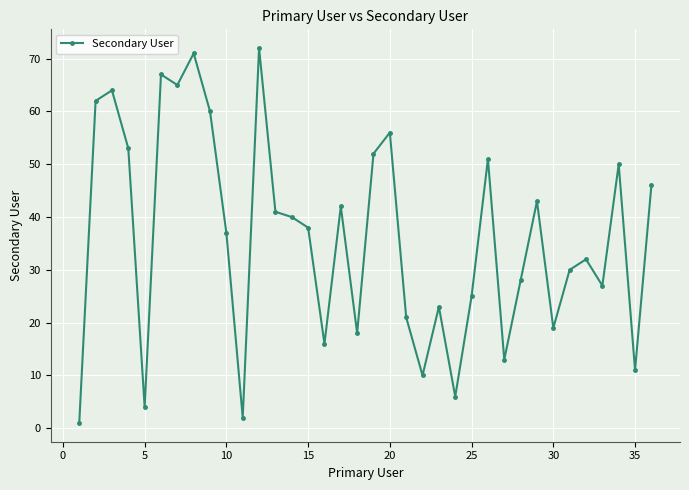

What is the maximum value shown in the chart?

72